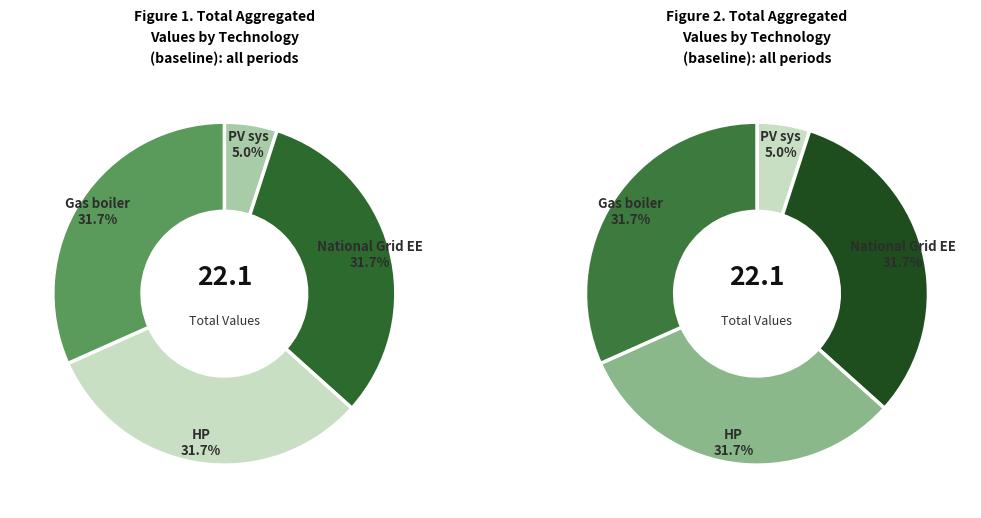

The HP slice represents 24% of the pie. True or false?

False